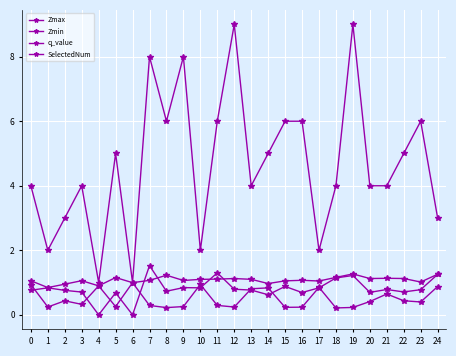

Does the chart display data point markers on the line(s)?

Yes